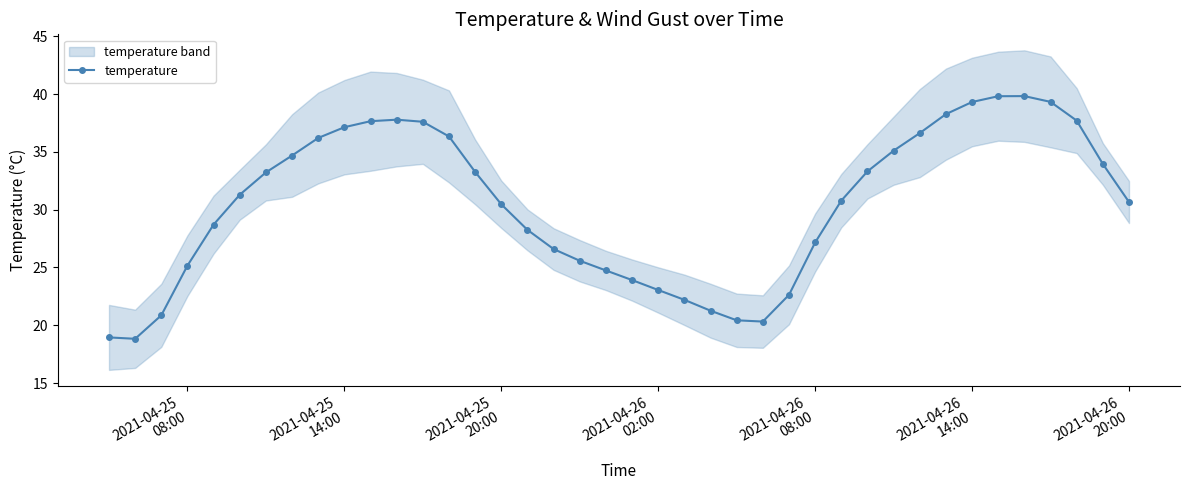

Count the number of values greater than 31.

20